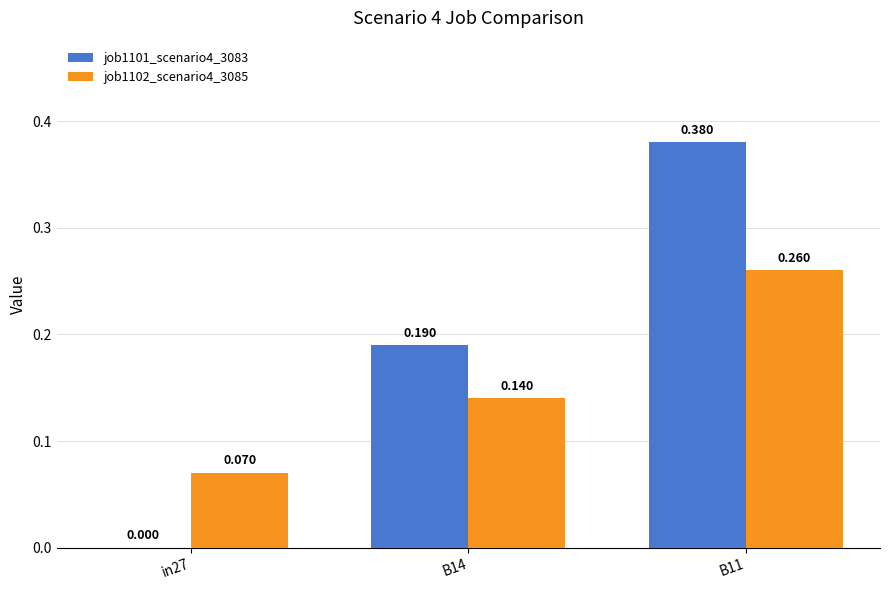

Between in27 and B11, which series saw the biggest shift?

job1101_scenario4_3083